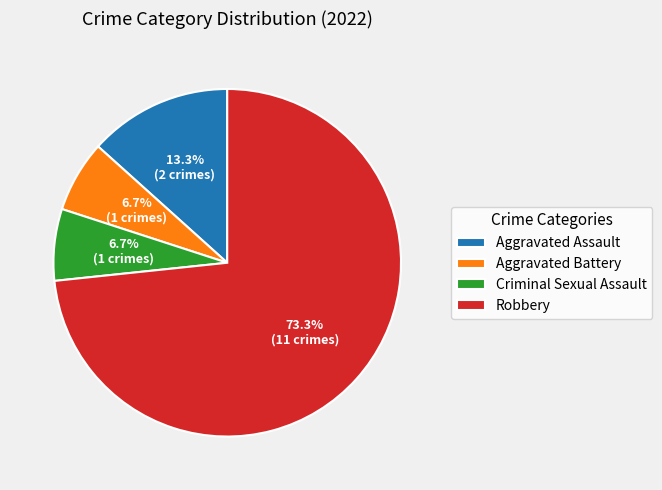

Which category has the biggest portion of the pie?

Robbery